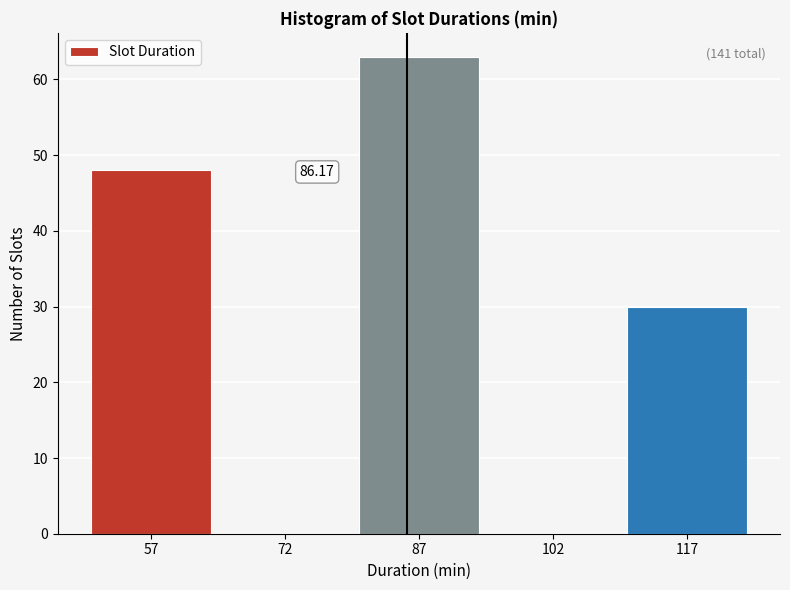

Which range on the x-axis has the tallest bar?

80 to 95